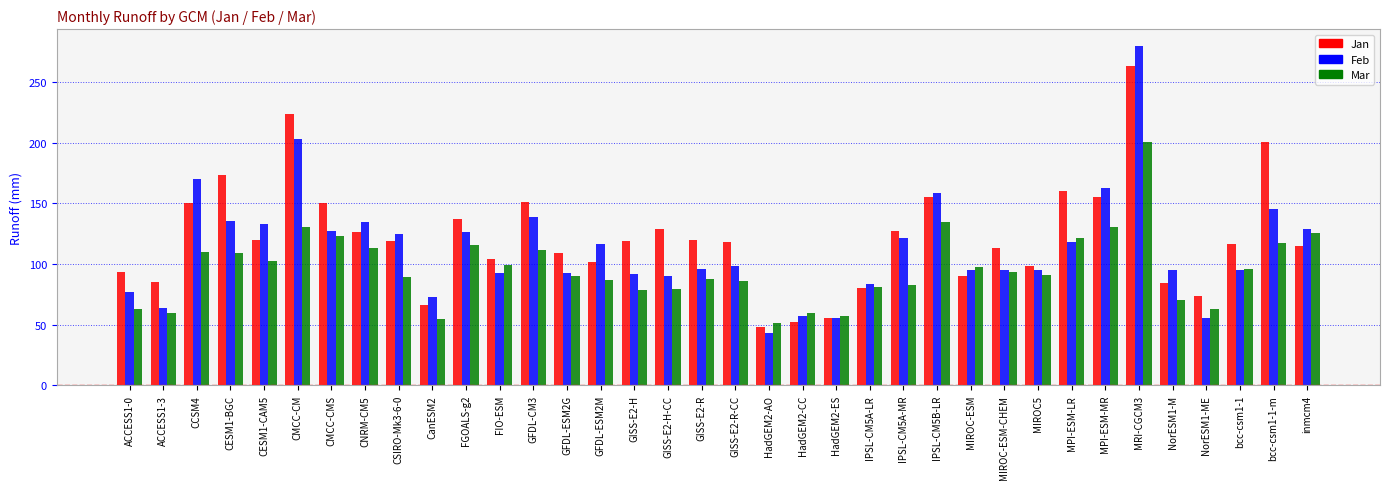

Which series has the largest range (max minus min)?

Feb